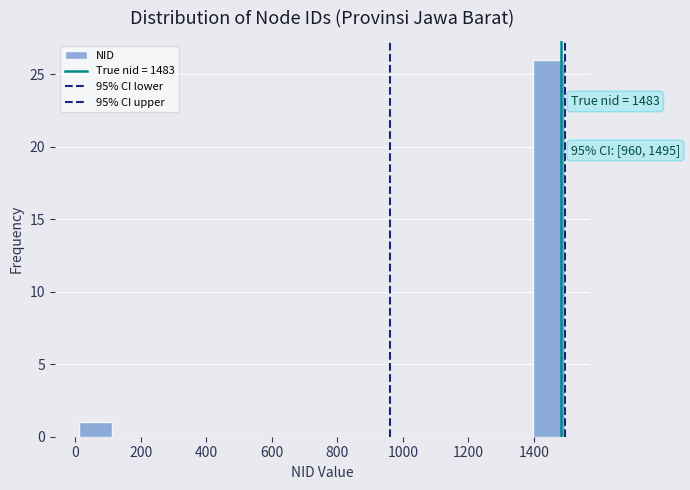

Which range on the x-axis has the tallest bar?

1400 to 1500